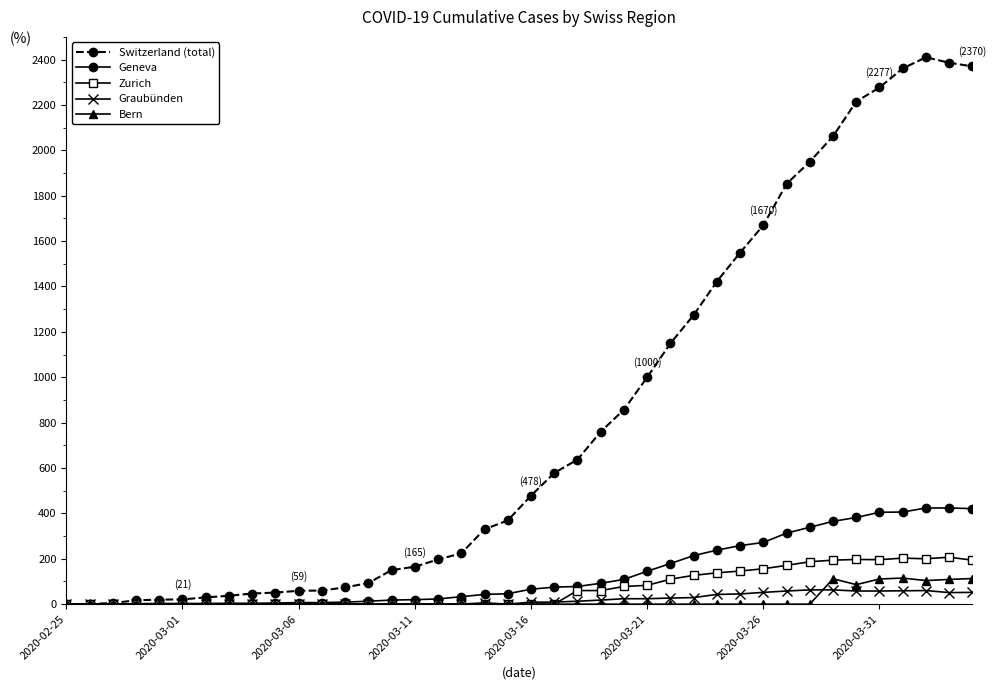

What is the maximum value for Bern?

115